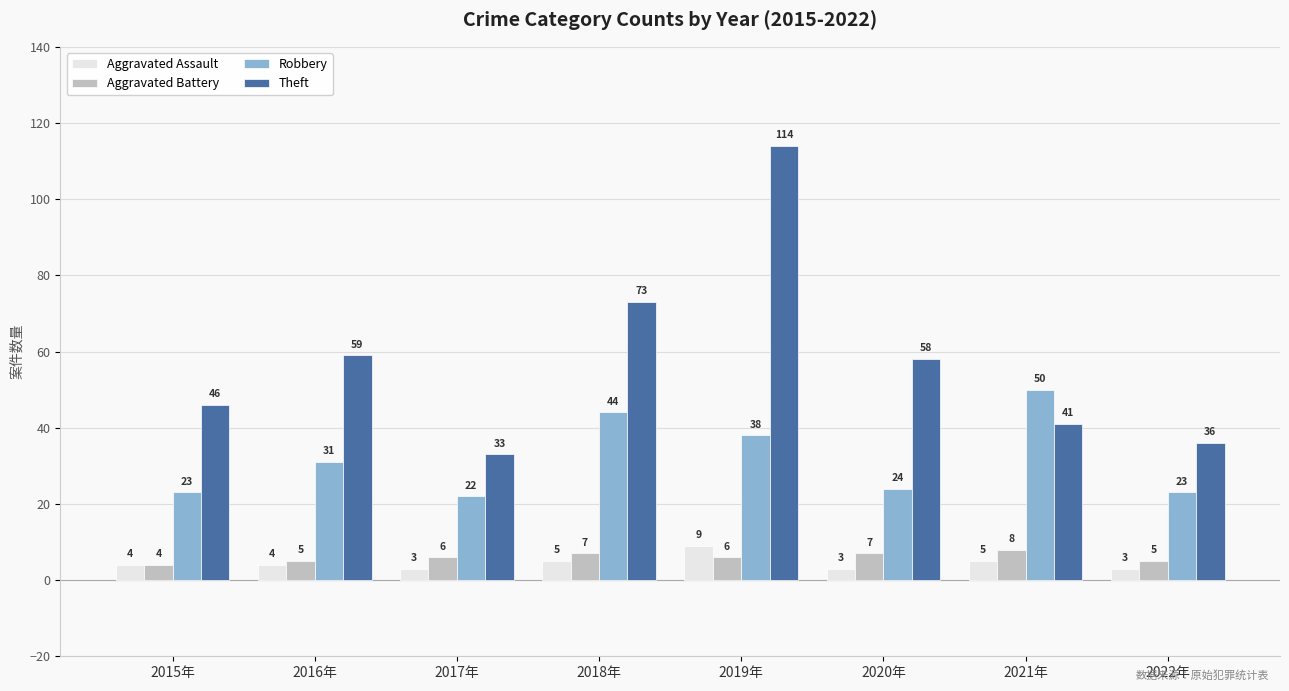

How many groups of bars are there?

8